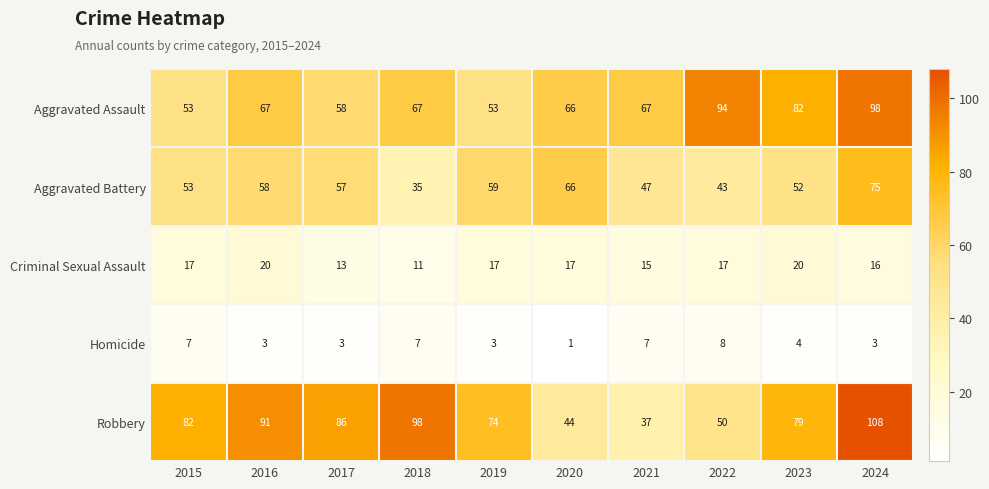

What is the difference between the maximum and second lowest values in the Robbery series?

64